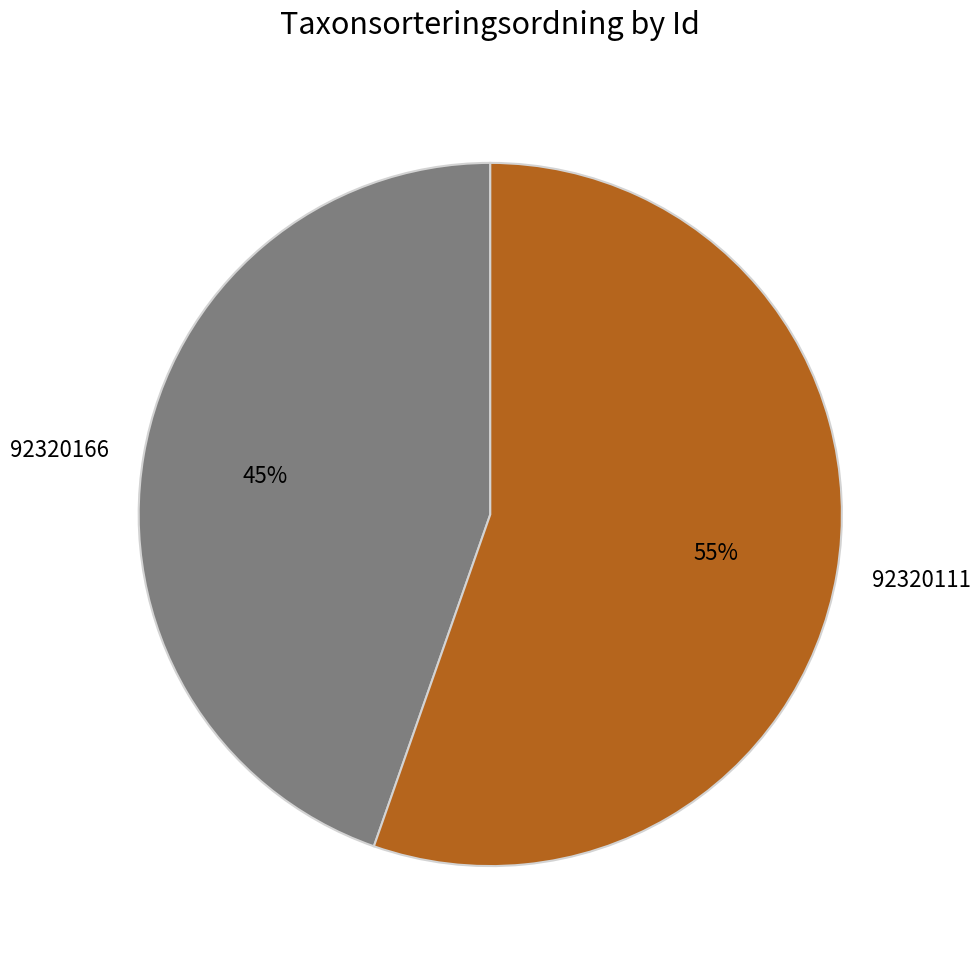

Does 92320166 account for over 50% of the chart?

No